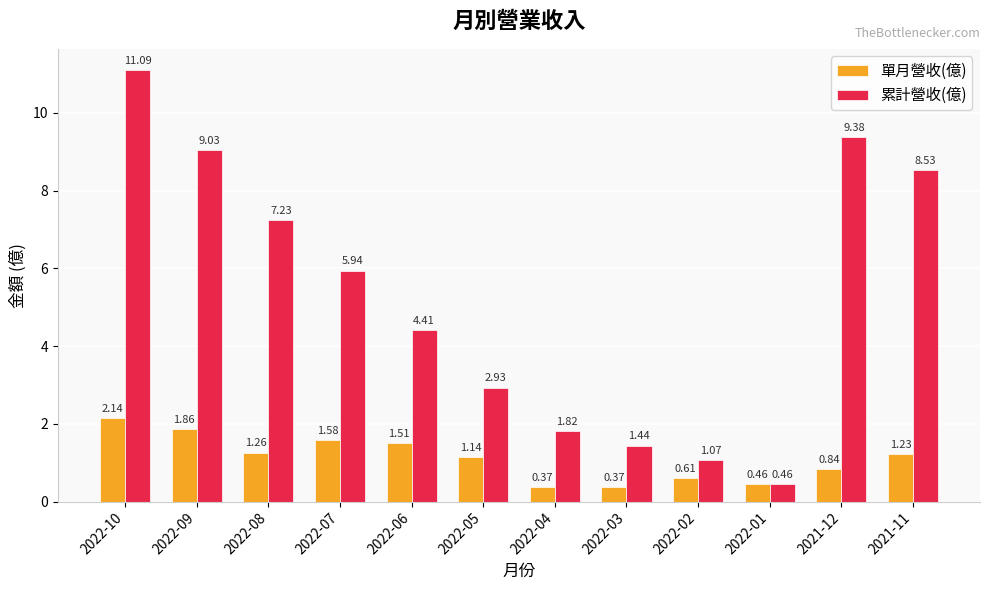

What is the average value of the 累計營收(億) series?

5.3